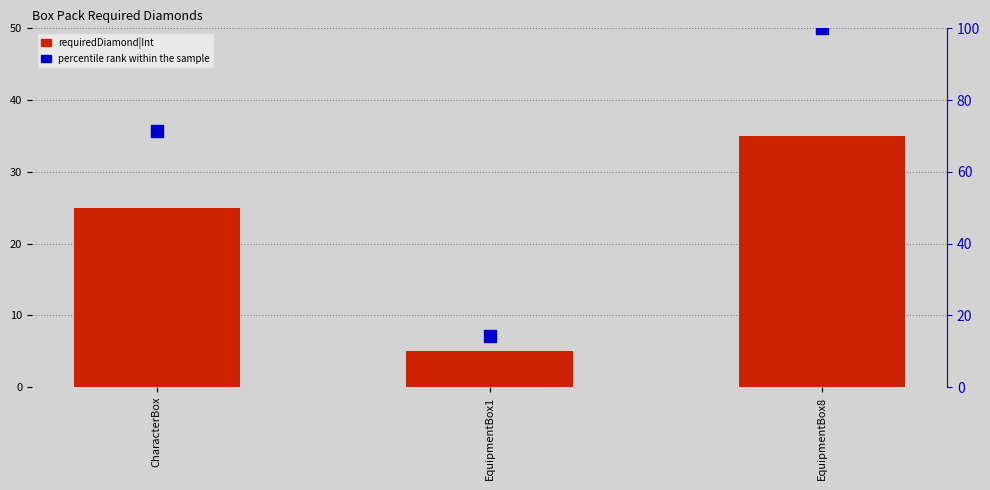

Which series has the largest Y range (max minus min)?

percentile rank within the sample